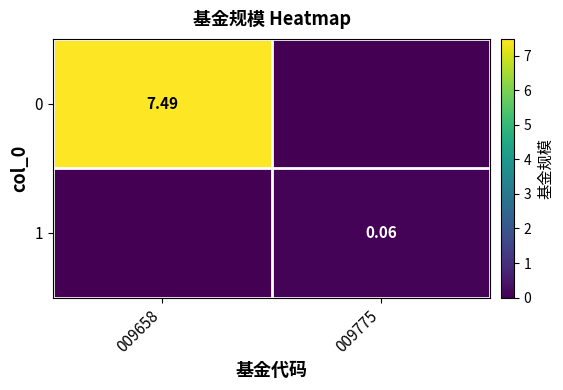

How many values in the 0 series exceed 7?

1